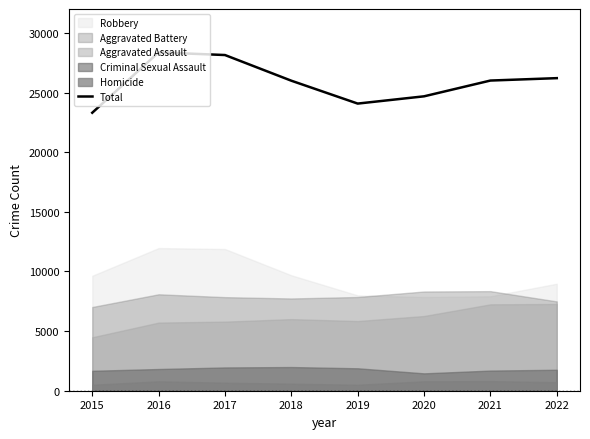

List the labels in order of value, smallest first.

2015, 2019, 2020, 2018, 2021, 2022, 2017, 2016